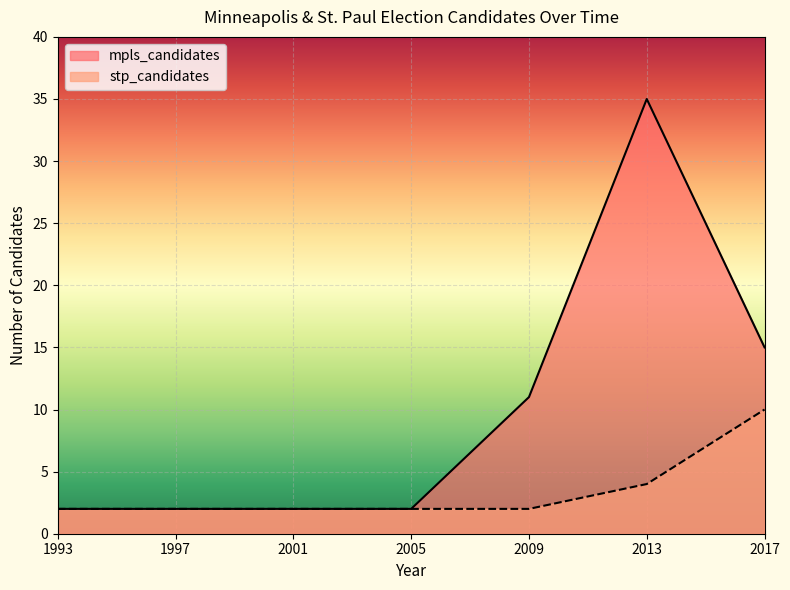

How many mpls_candidates values are between 2 and 15?

6